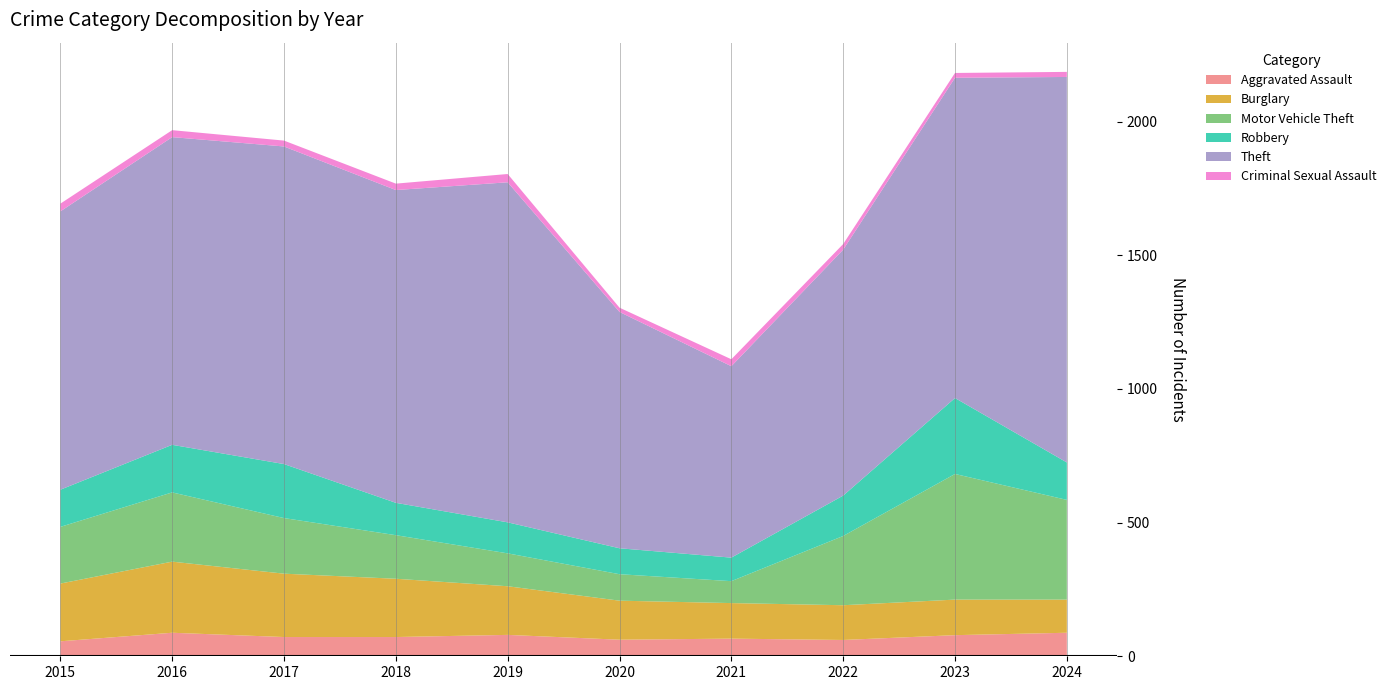

Reading left to right, list all the values displayed in this chart.

Aggravated Assault: 56	88	72	72	80	62	66	61	79	88
Burglary: 216	266	237	218	182	146	133	130	133	124
Motor Vehicle Theft: 212	259	208	163	123	99	82	259	470	373
Robbery: 139	178	202	121	116	97	88	151	284	140
Theft: 1041	1151	1188	1170	1272	884	716	920	1198	1442
Criminal Sexual Assault: 29	26	22	24	31	16	26	21	18	19